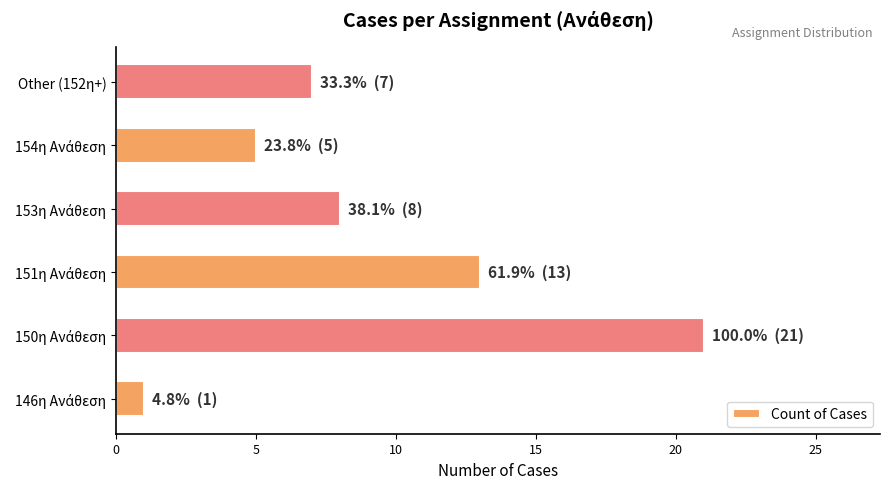

What is the average value?

9